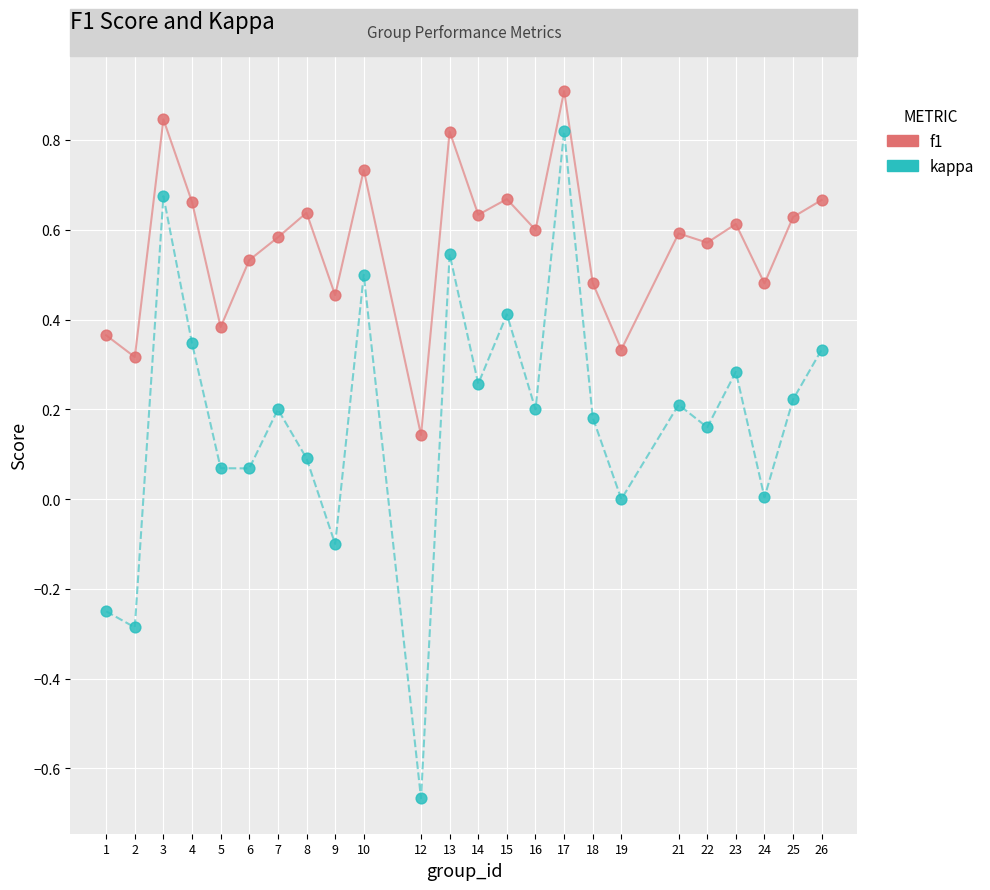

Which series reaches the maximum Y coordinate?

f1